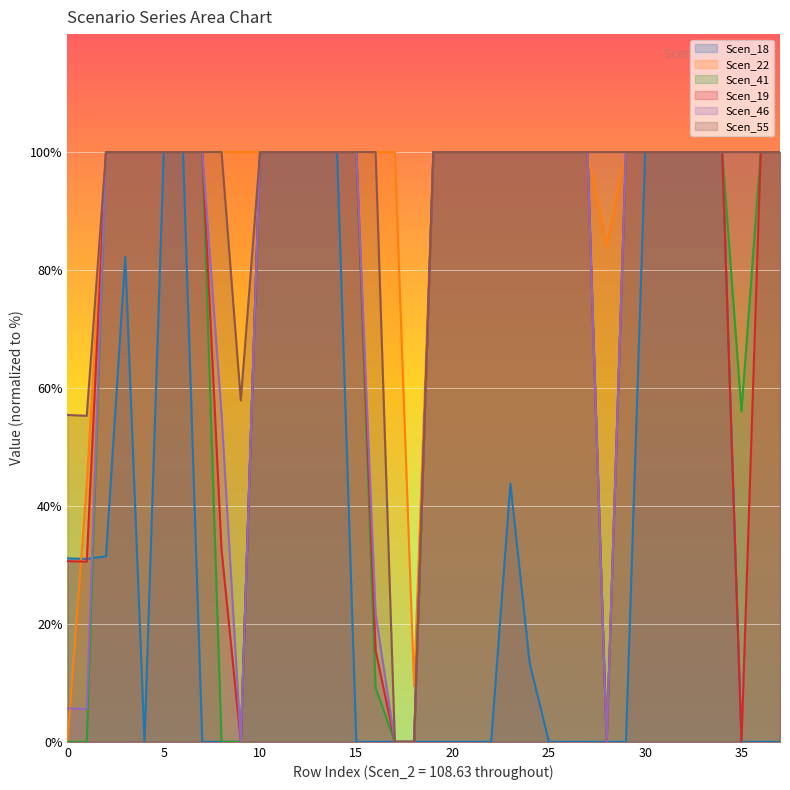

What is the sum of all Scen_55 values?

3468.6